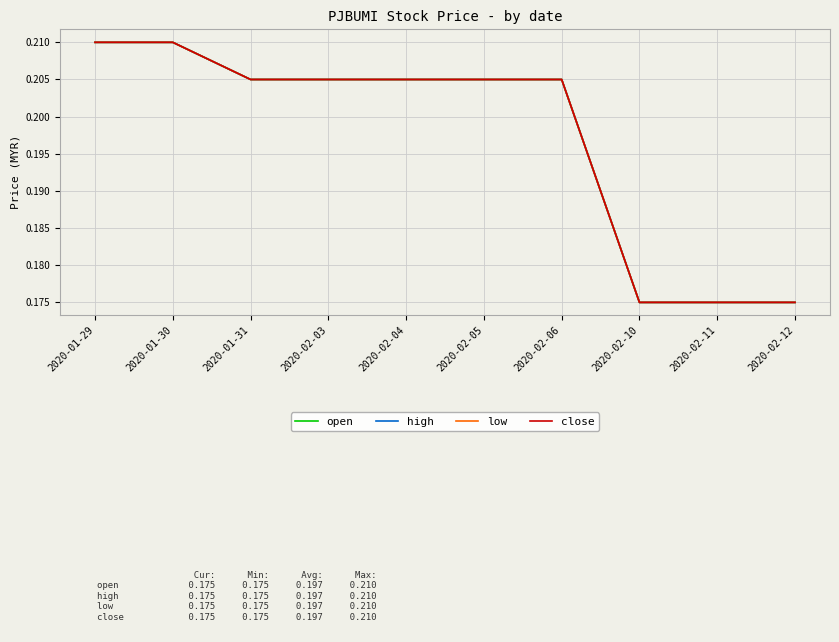

Is this an area chart (filled region under the line)?

No